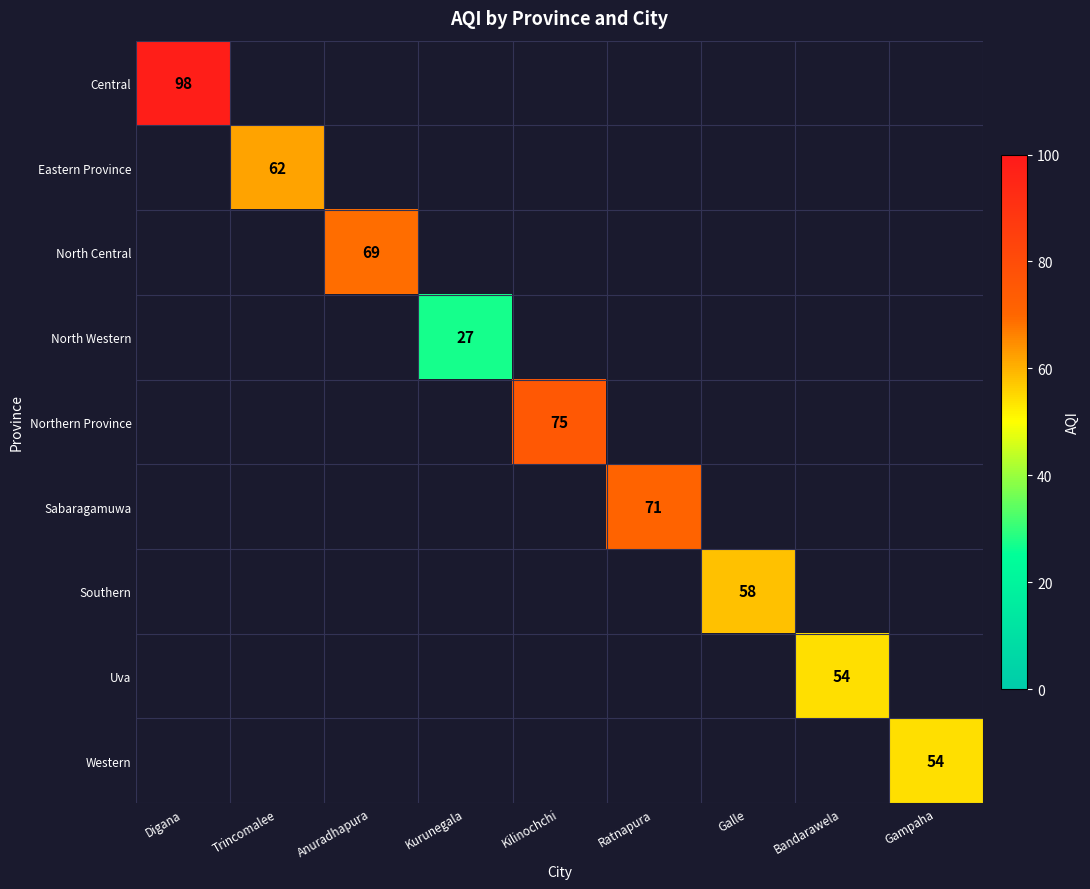

The North Western series shows 12 at Kurunegala. True or false?

False